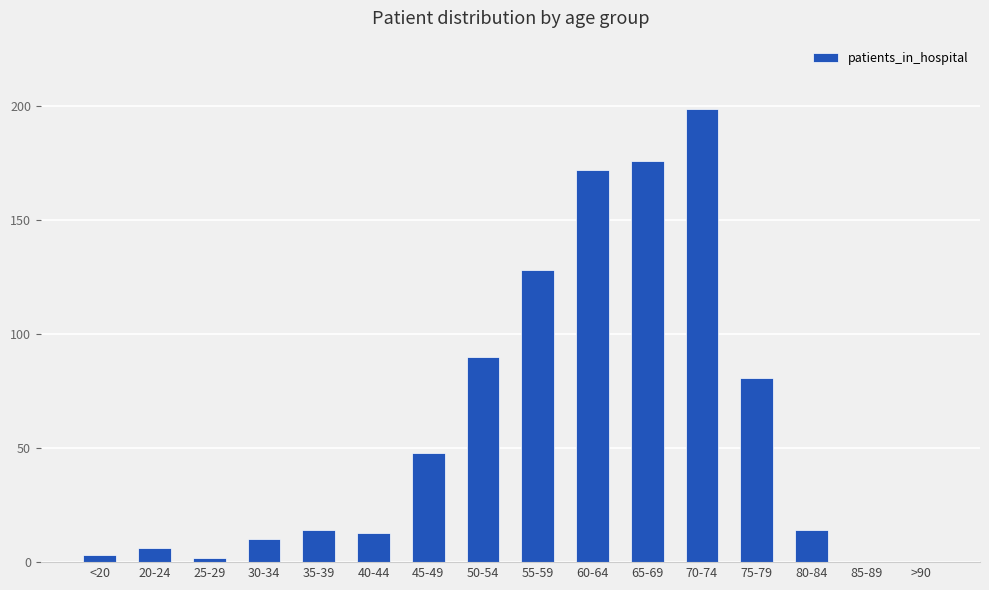

Approximately how many times larger is the value at 75-79 compared to 55-59?

0.6